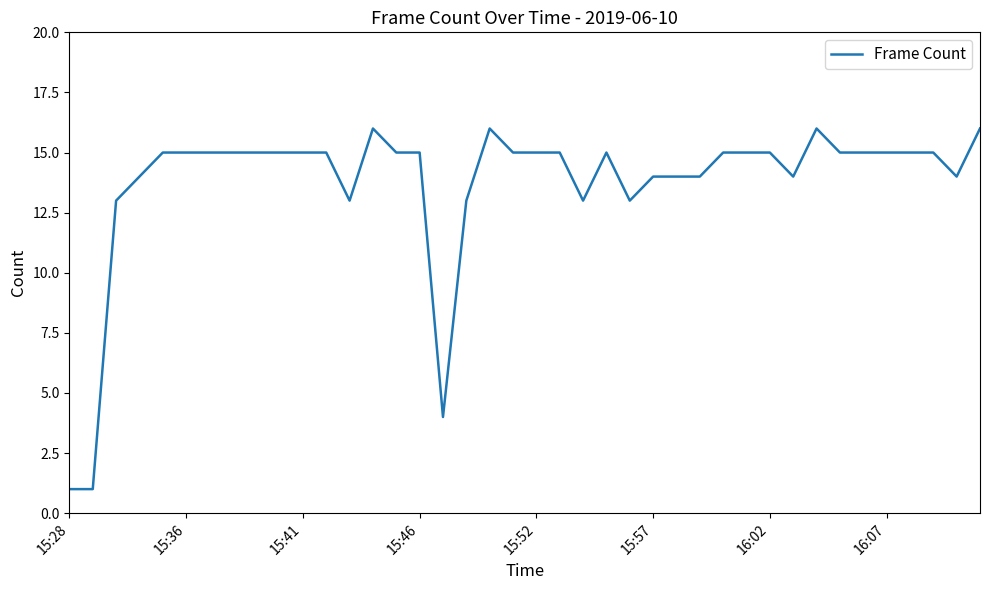

What is the maximum value shown in the chart?

16